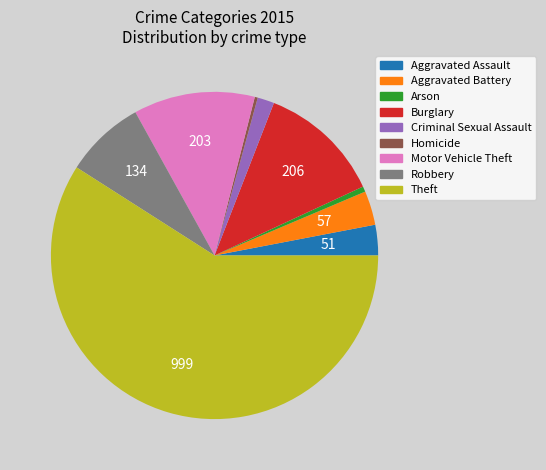

The Arson slice represents 6% of the pie. True or false?

False